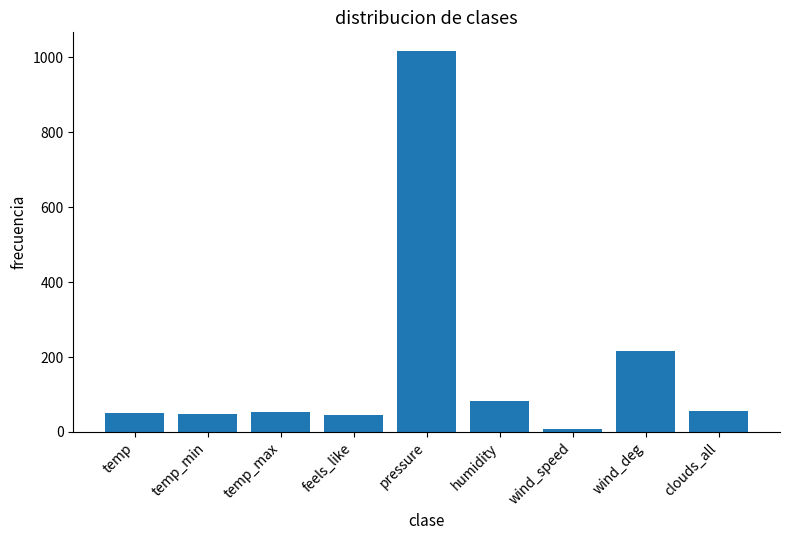

What is the difference between the second highest and minimum values?

206.8